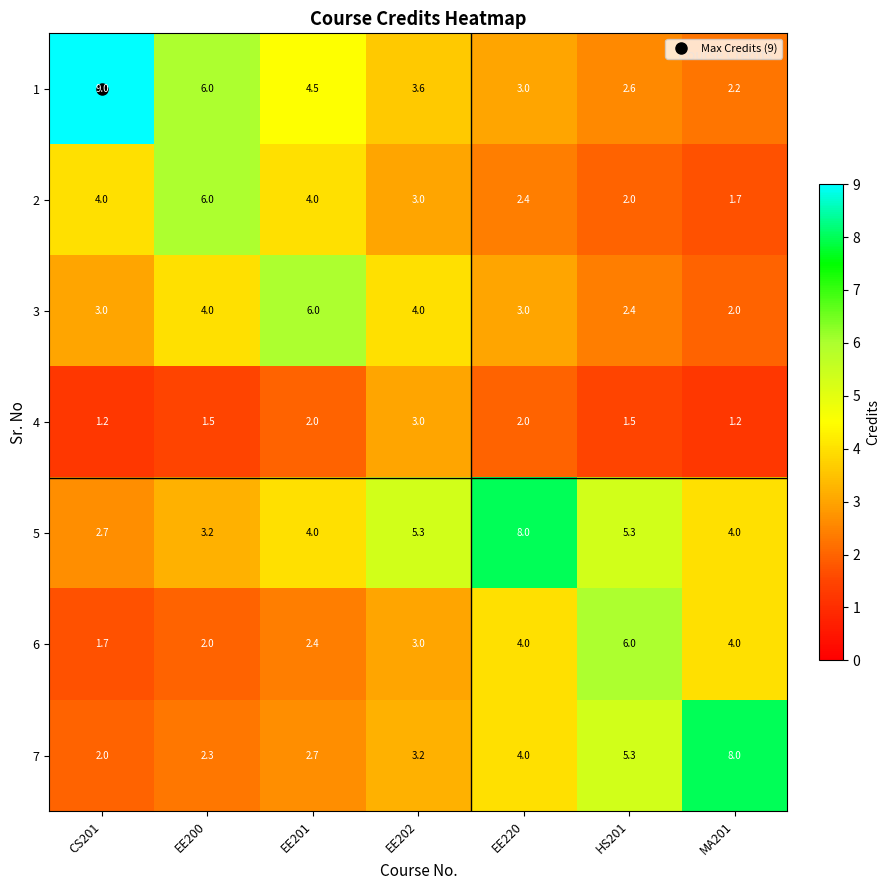

What is the sum of all 2 values?

23.1